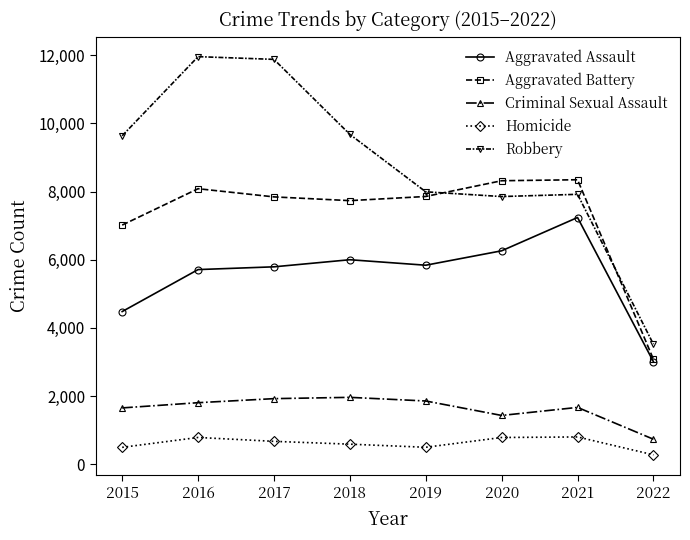

At how many categories does at least one series exceed 4664?

7